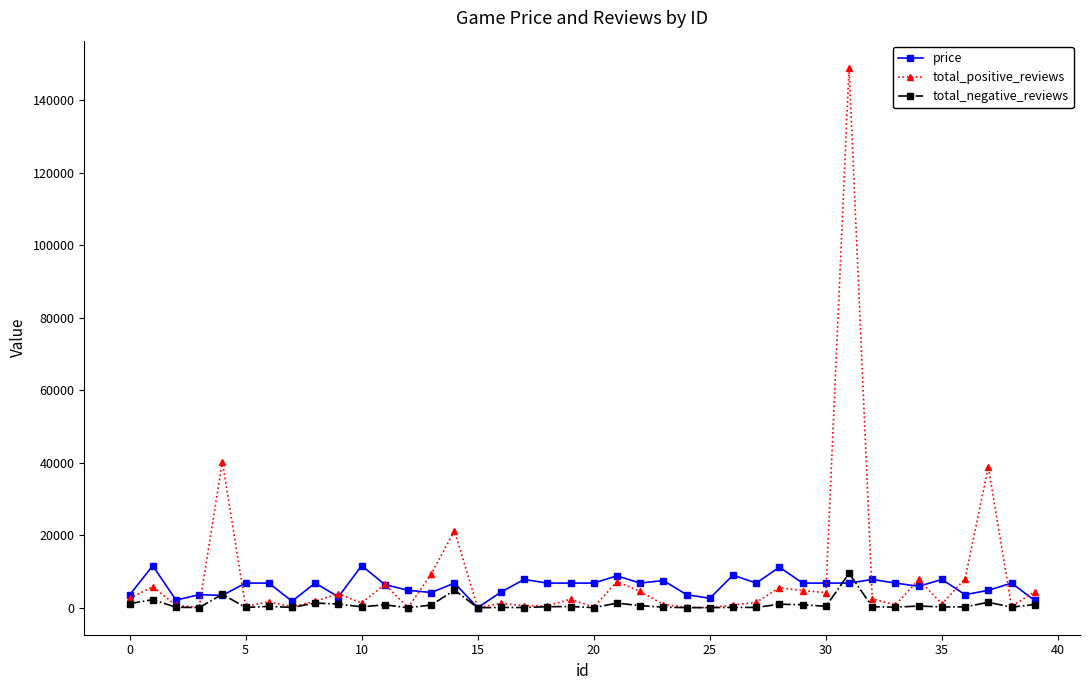

Does the chart have visible grid lines?

No